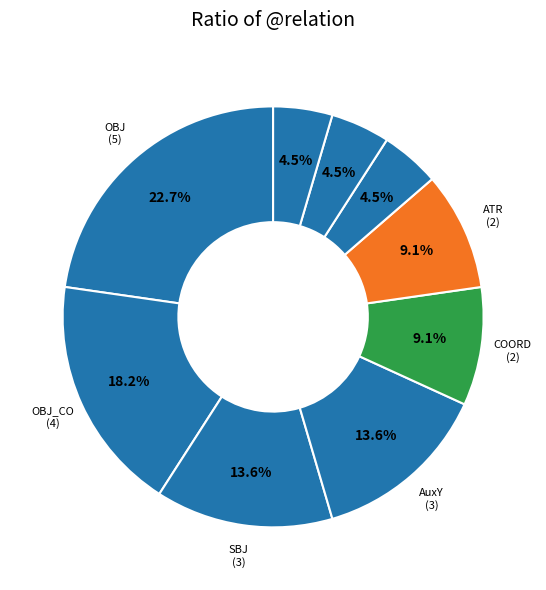

How many slices are in this pie chart?

9